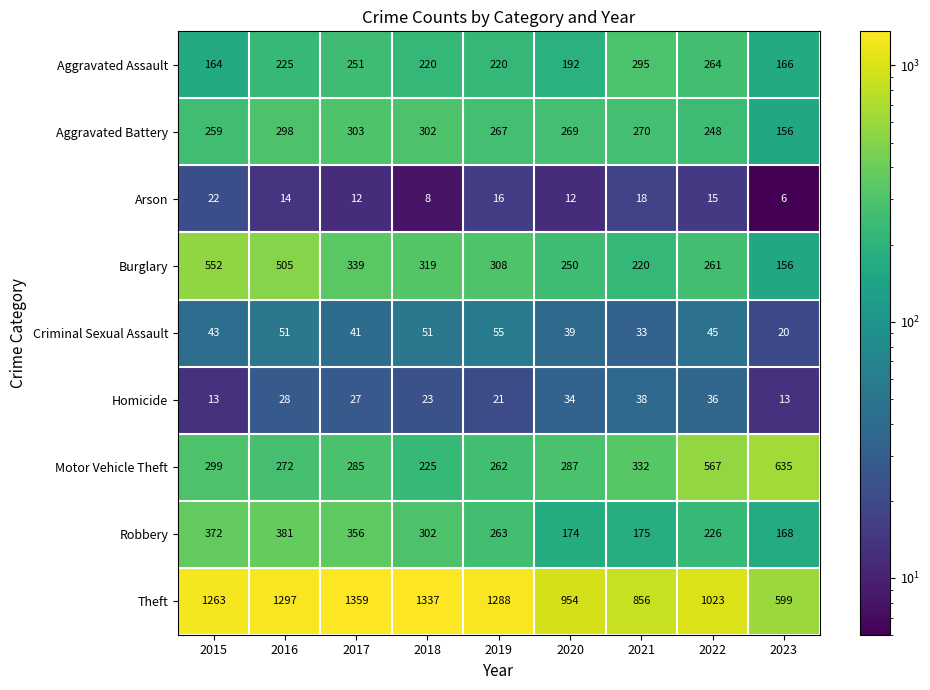

What is the difference between the maximum and minimum values in the Homicide series?

25